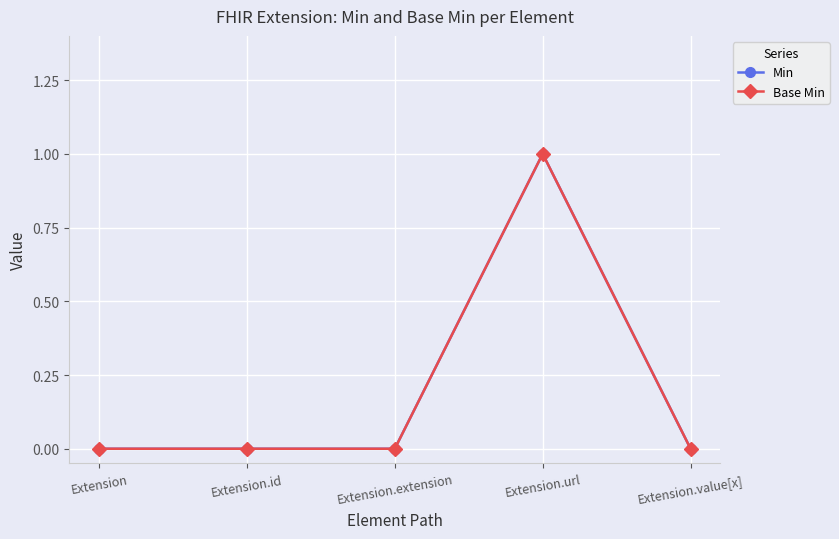

Which series has the largest range (max minus min)?

Min